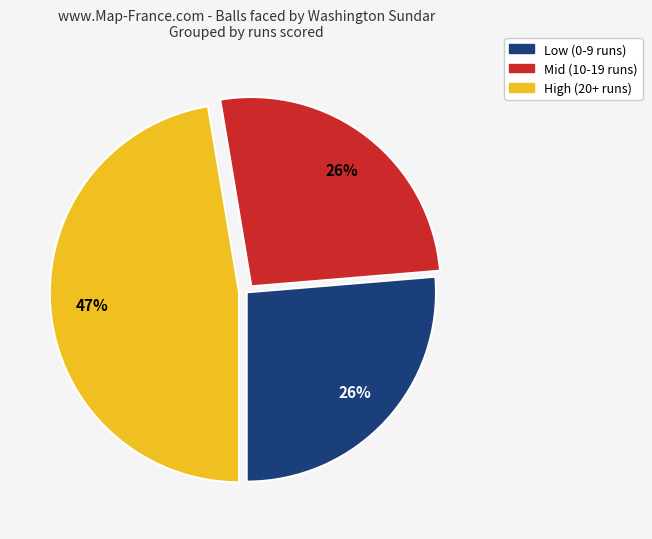

Is there a majority slice in this chart?

No